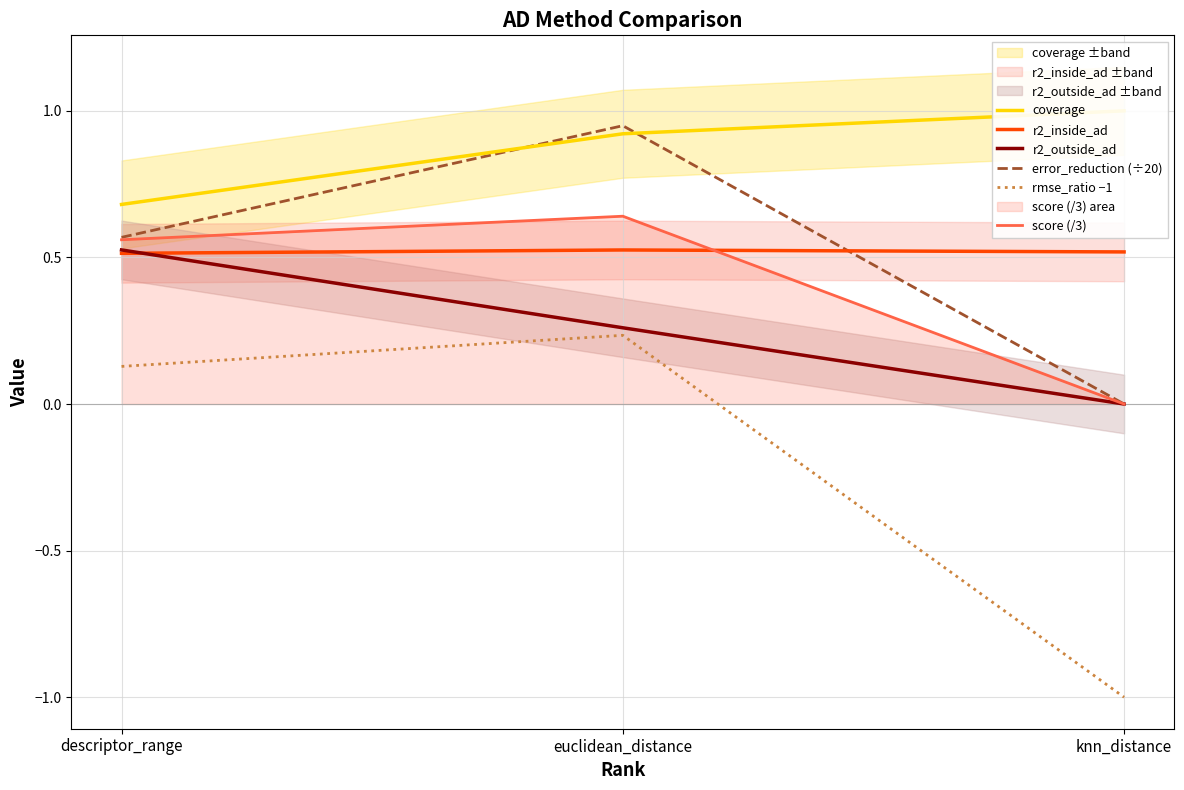

What is the value of the r2_inside_ad point at the 2nd from the left?

0.5